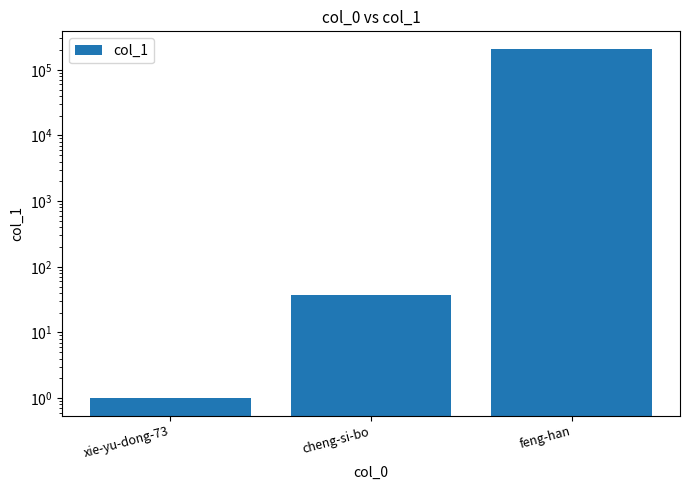

What is the sum of all values?

209088